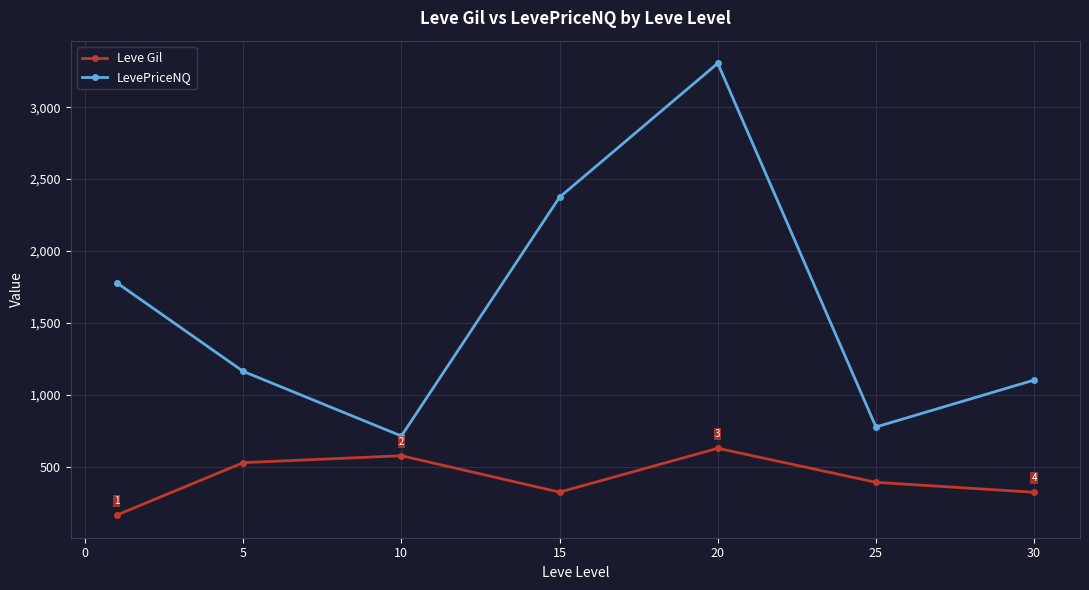

Which series has the largest range (max minus min)?

LevePriceNQ